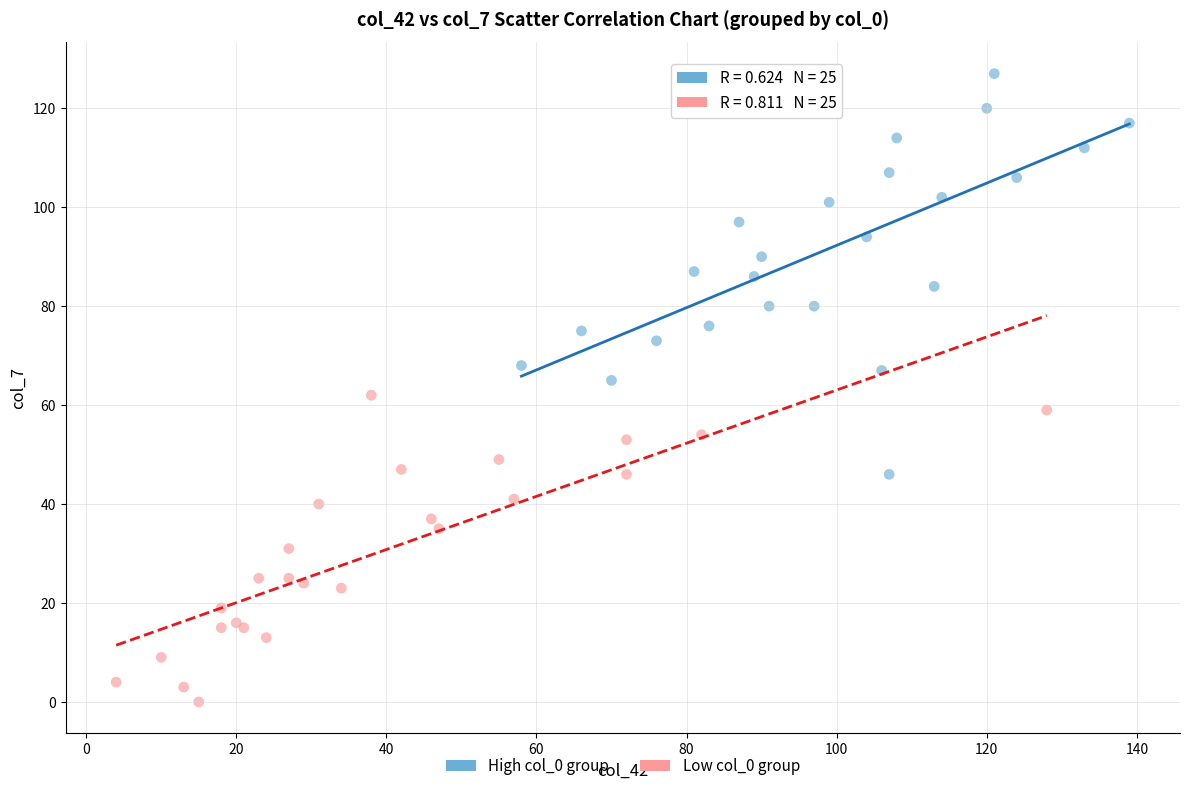

Which series reaches the maximum Y coordinate?

High col_0 group